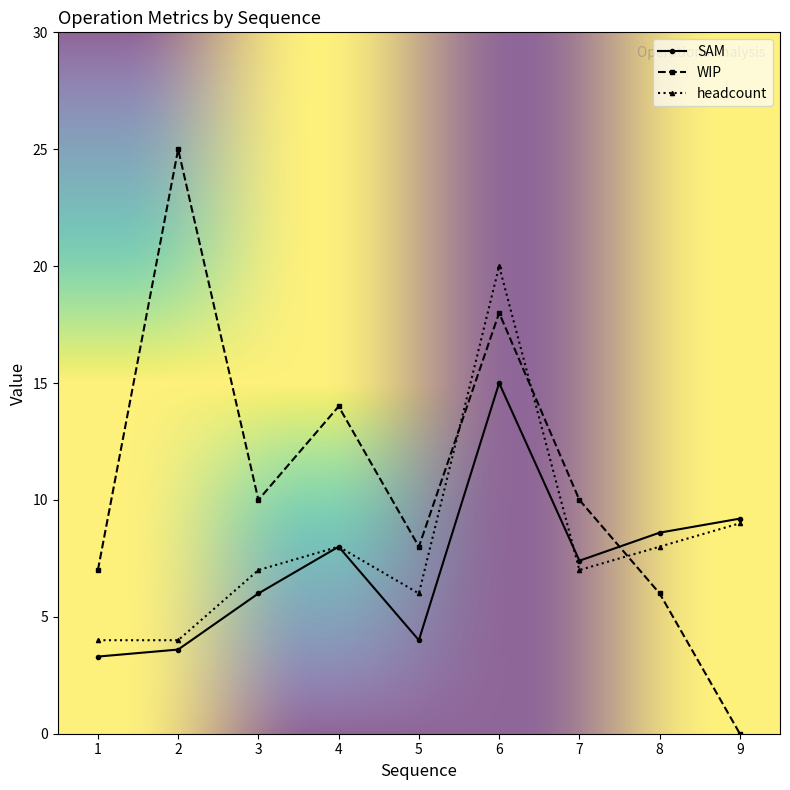

Reading left to right, list all the values displayed in this chart.

SAM: 3.3	3.6	6.0	8.0	4.0	15.0	7.4	8.6	9.2
WIP: 7.0	25.0	10.0	14.0	8.0	18.0	10.0	6.0	0.0
headcount: 4.0	4.0	7.0	8.0	6.0	20.0	7.0	8.0	9.0